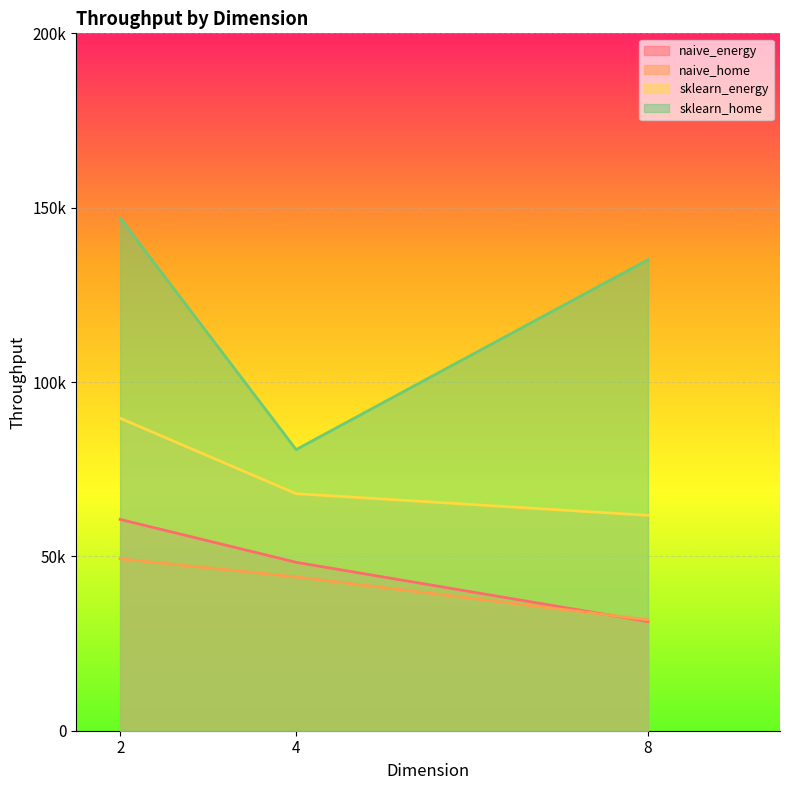

Which series has the widest spread of values?

sklearn_home